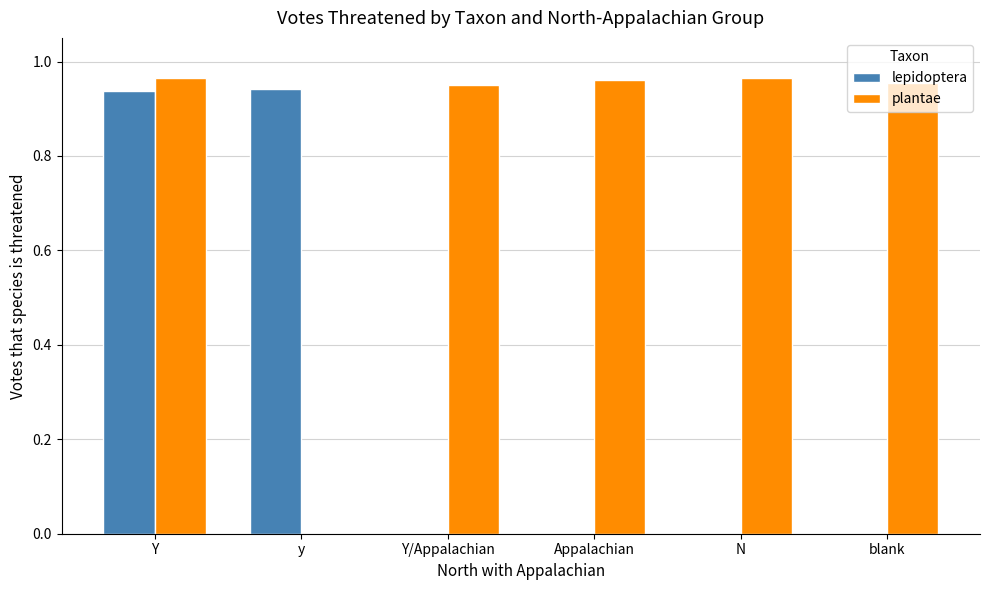

The value of lepidoptera at Y is 0.2. True or false?

False